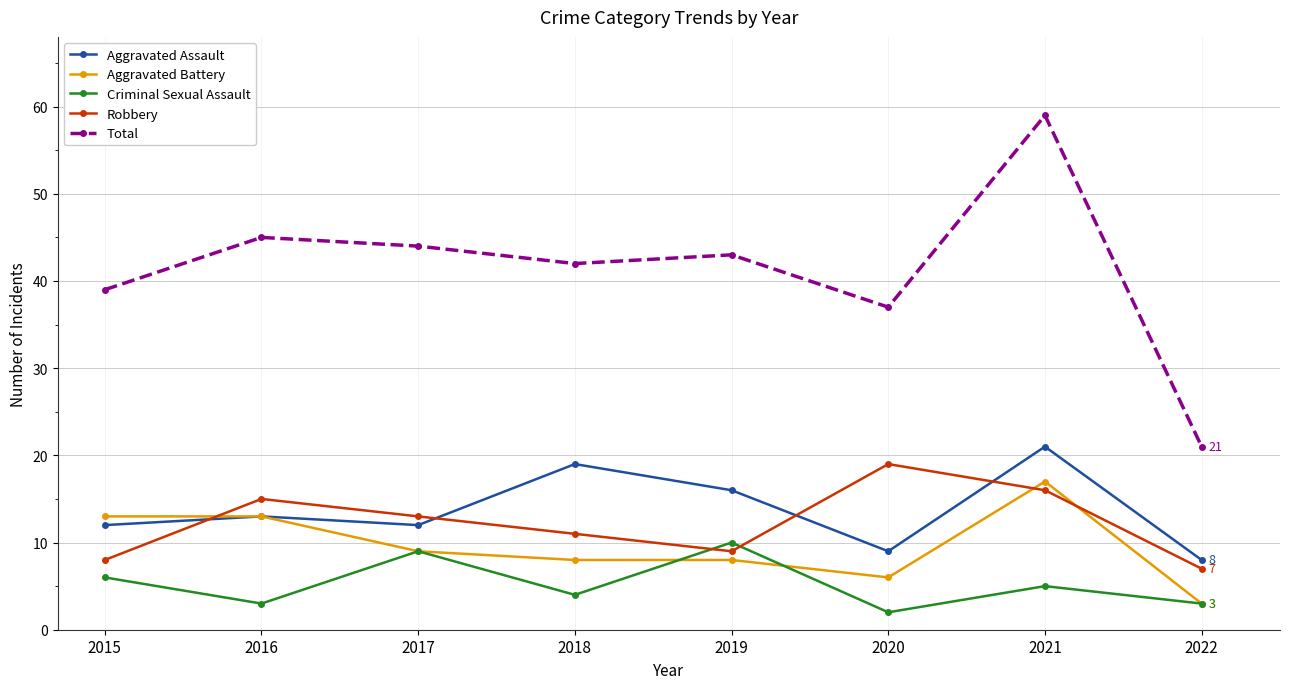

How many data points in Aggravated Battery are less than 9?

4